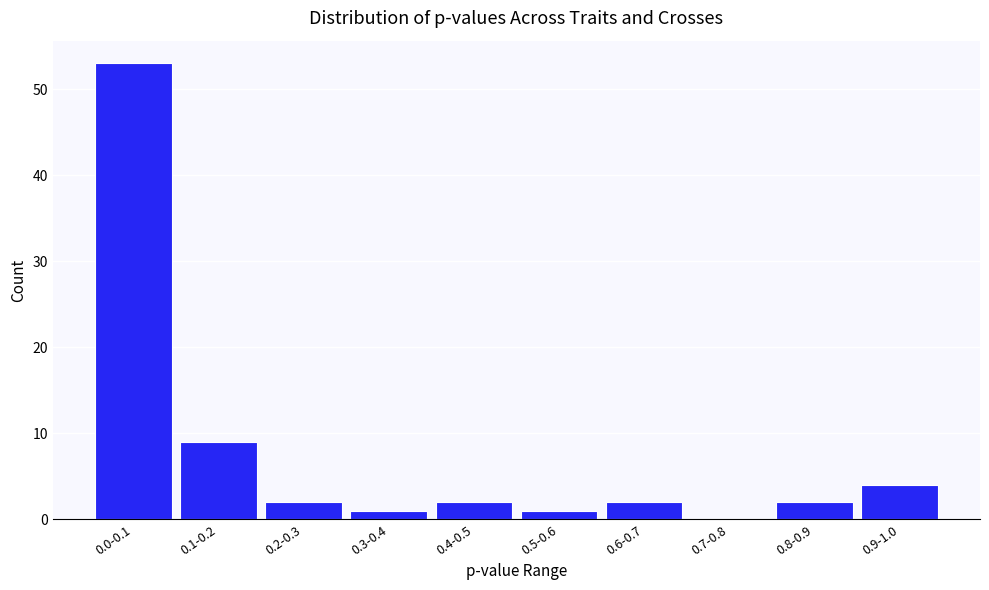

Reading right to left, what are all the values shown in this chart?

0.9-1.0=4	0.8-0.9=2	0.7-0.8=0	0.6-0.7=2	0.5-0.6=1	0.4-0.5=2	0.3-0.4=1	0.2-0.3=2	0.1-0.2=9	0.0-0.1=53